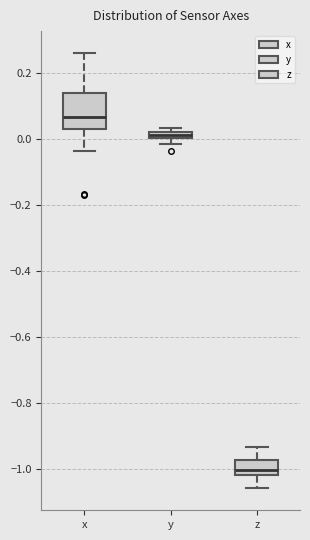

Where is the upper edge of the box for z on the y-axis? The values are not printed on the chart, so give them approximately, as read against the axis.

-0.98